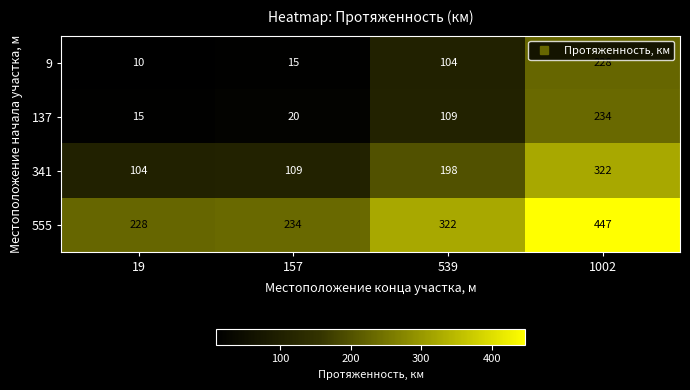

True or false: 9 has a value of 228 at 1002.

True